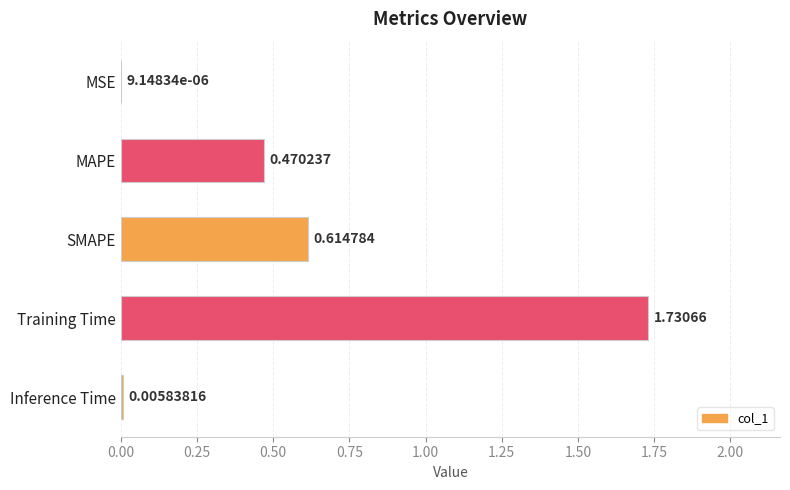

Approximately how many times larger is the value at SMAPE compared to Training Time?

0.4